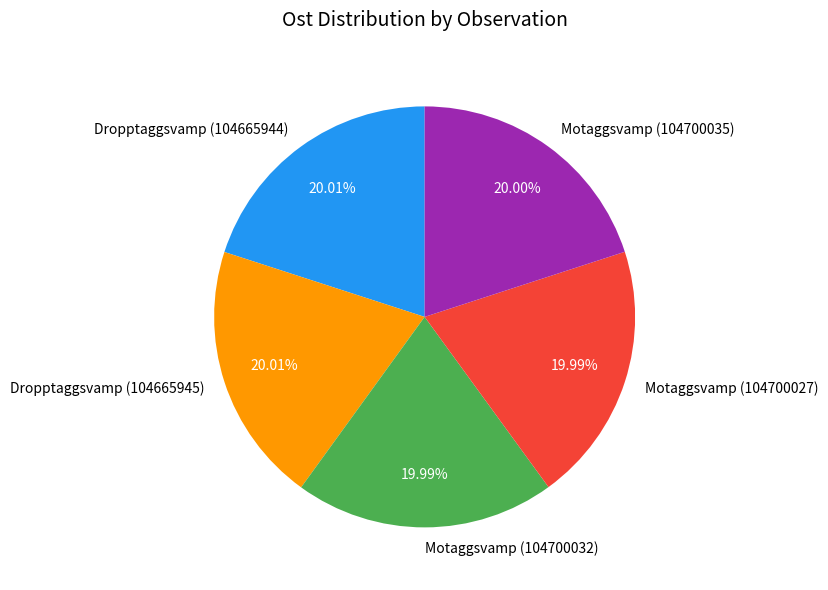

What is the ratio of the value at Motaggsvamp (104700032) to the value at Motaggsvamp (104700035)?

1.0